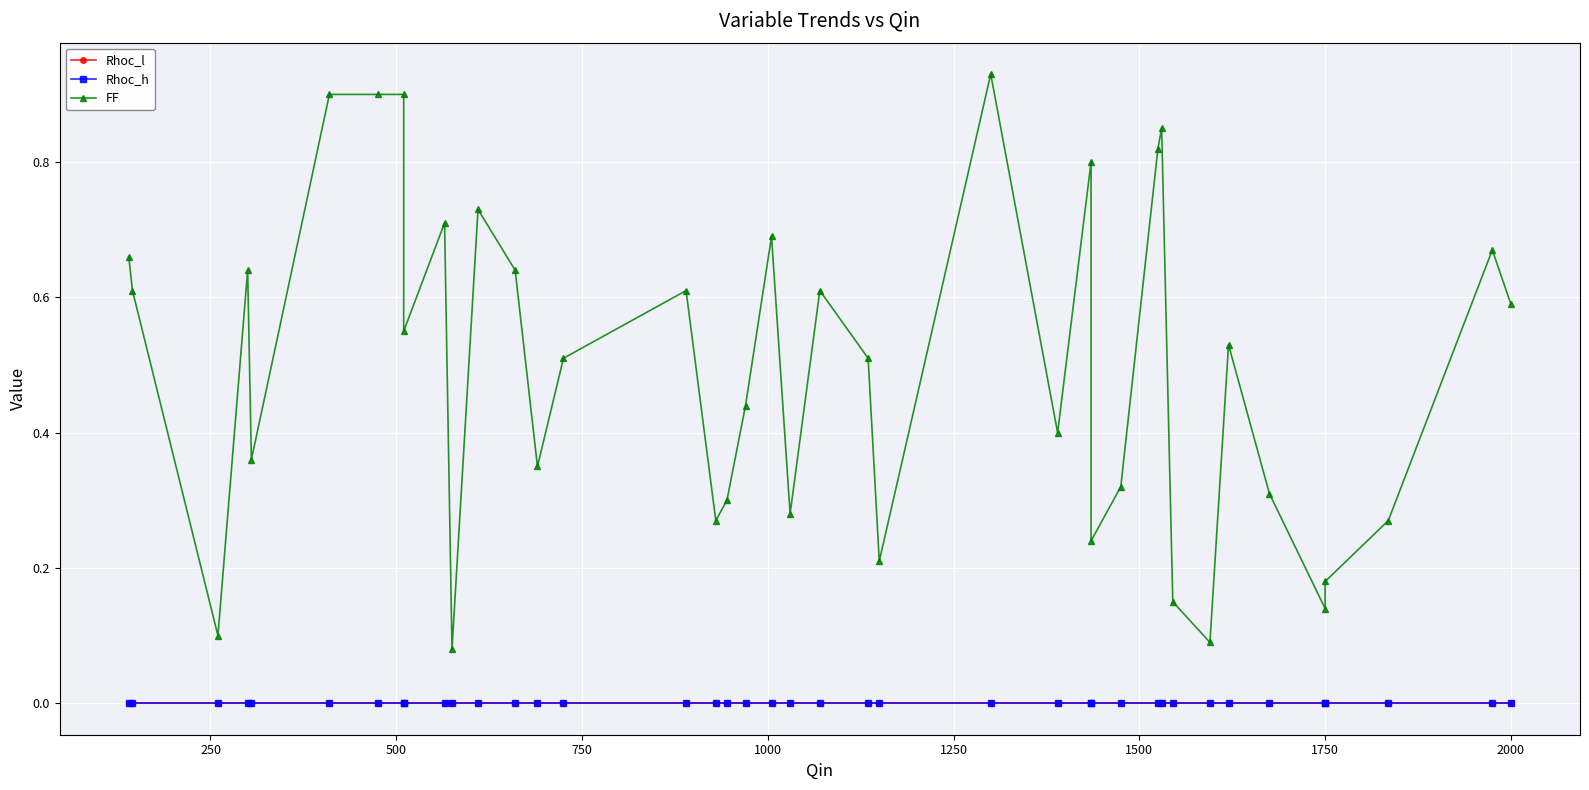

Rank the series by their maximum value, from lowest to highest.

Rhoc_h, Rhoc_l, FF